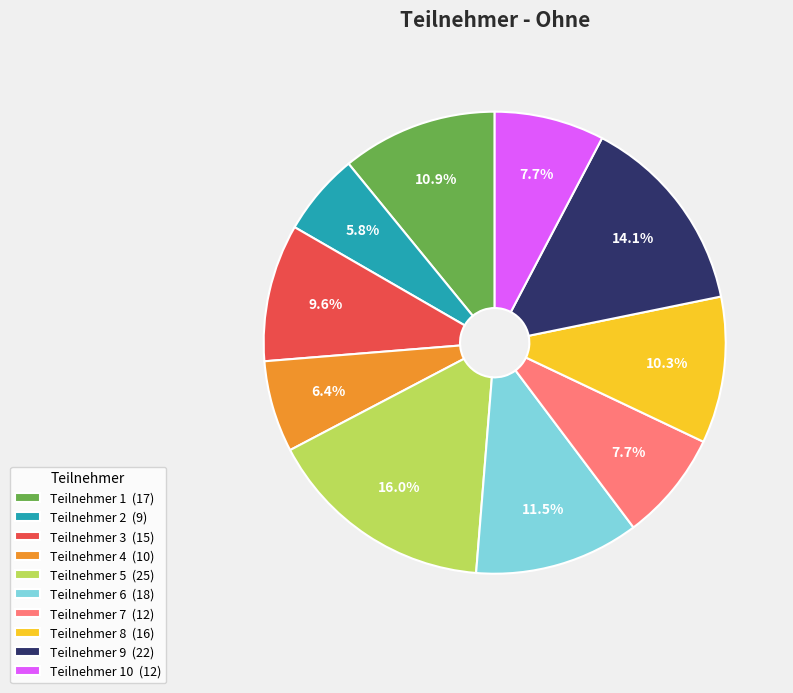

Which category has the smallest portion of the pie?

Teilnehmer 2 (9)